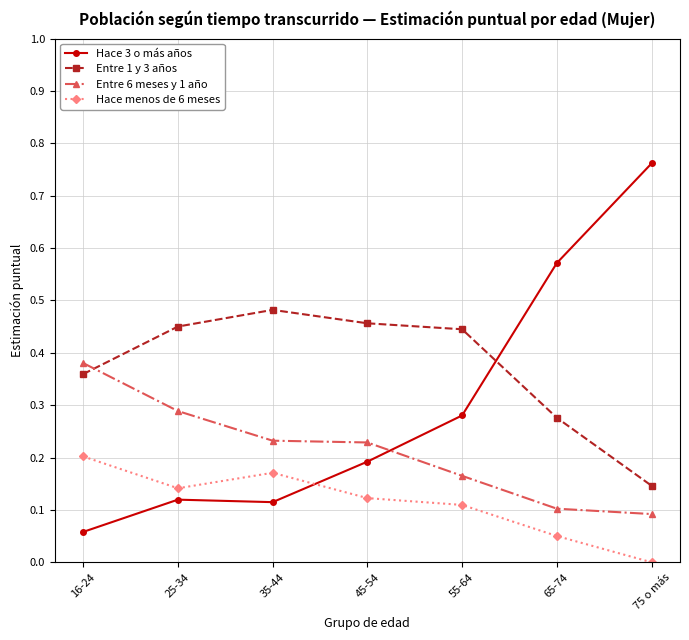

Which series has the largest range (max minus min)?

Hace 3 o más años